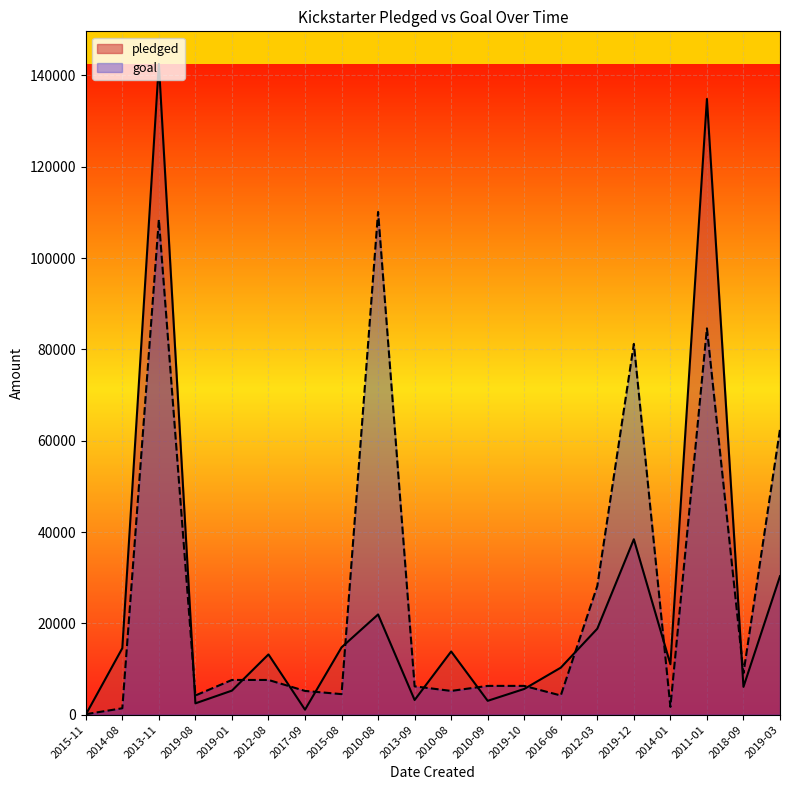

What is the value of the goal point at the 17th from the left?

1700